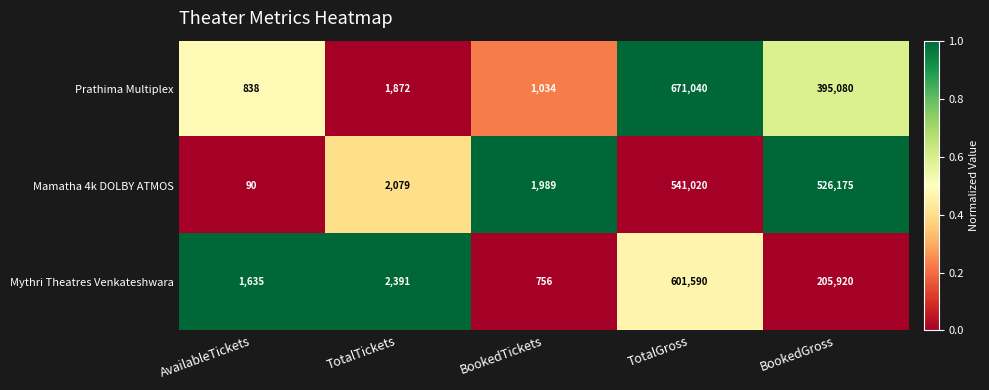

What is the sum of the Mamatha 4k DOLBY ATMOS values at BookedTickets and BookedGross?

528164